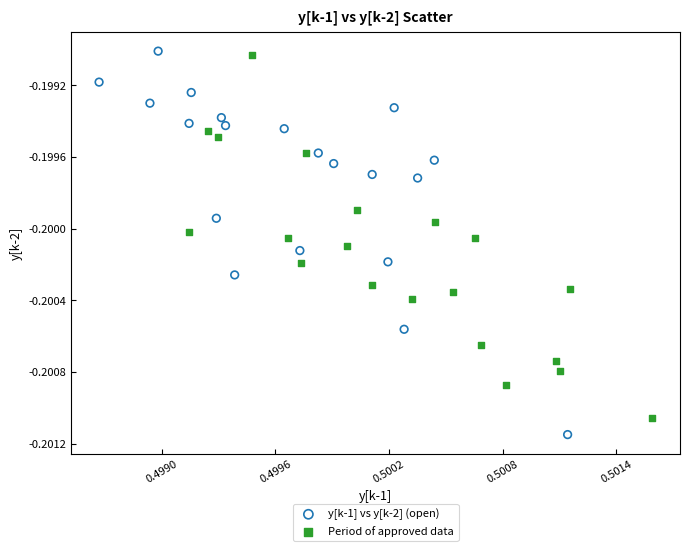

Which series has the widest spread of Y values?

y[k-1] vs y[k-2] (open)